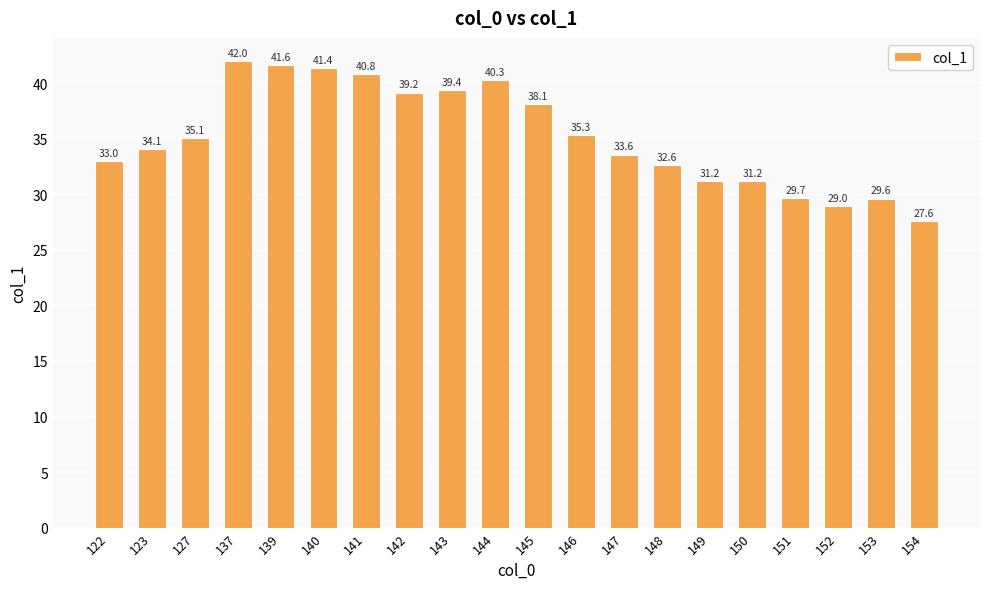

How many bars are there in total?

20